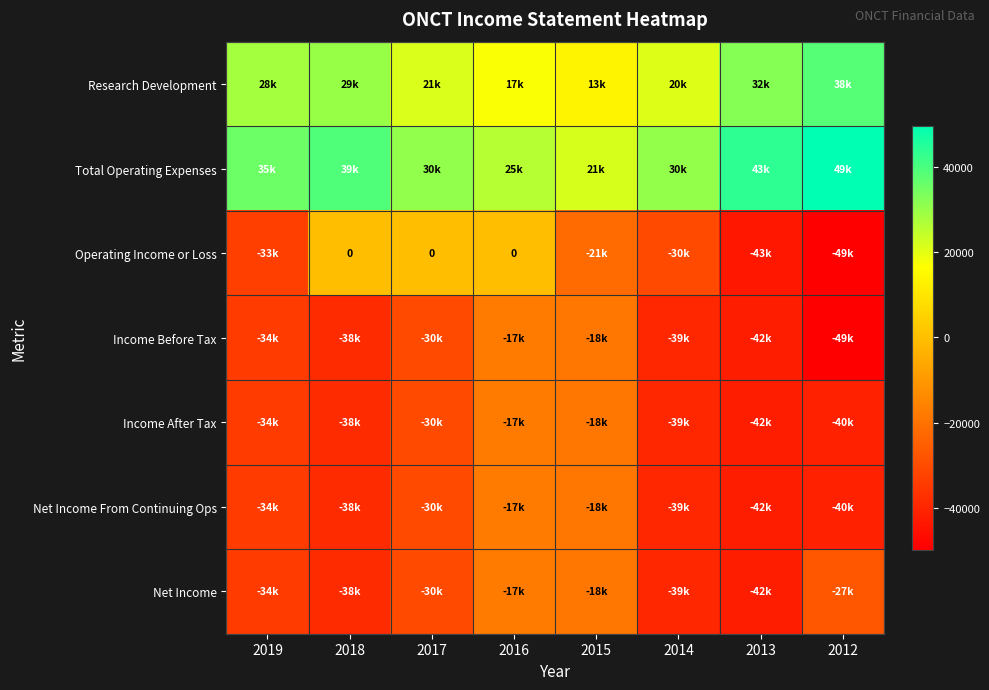

Where is Income After Tax nearest to the value -29900?

2017